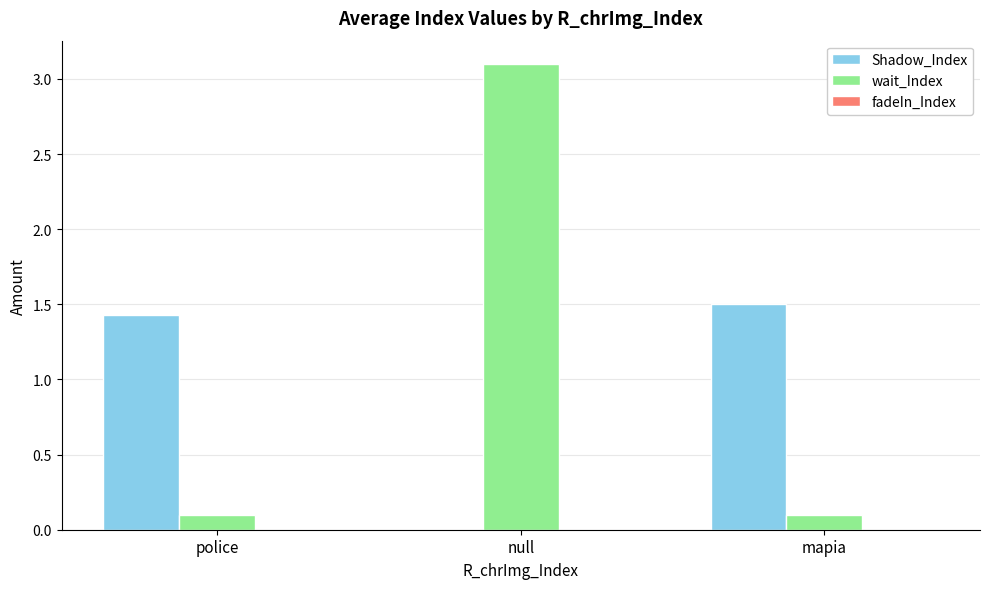

What is the average value of the wait_Index series?

1.1